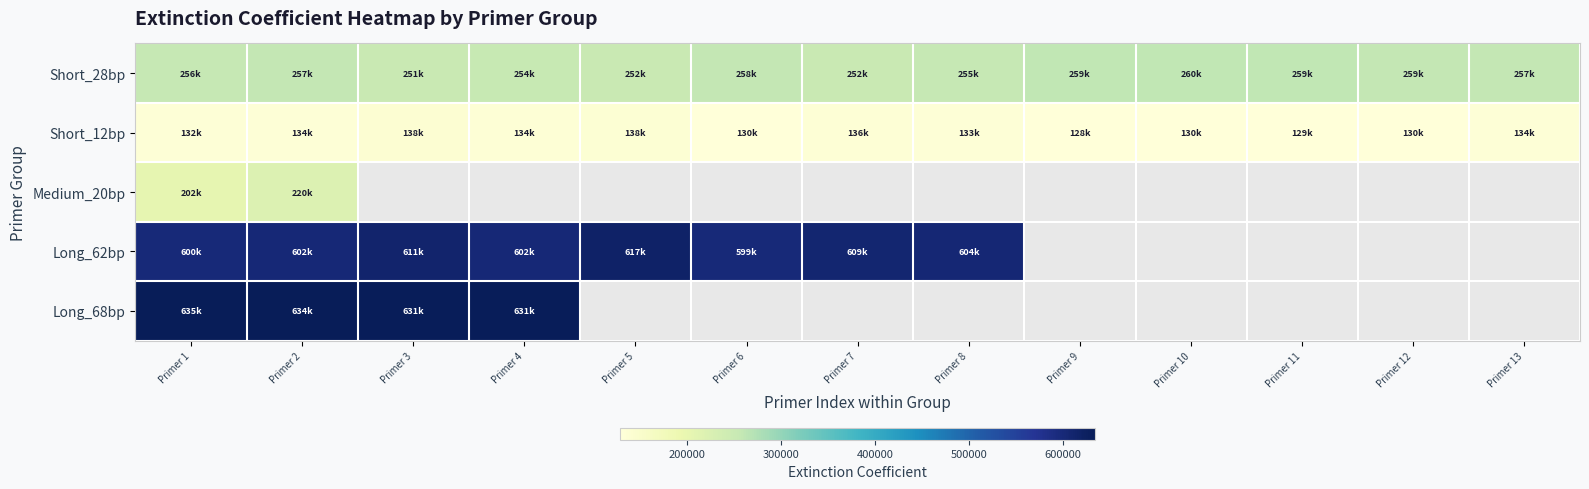

Where is Short_12bp nearest to the value 133250?

Primer 8